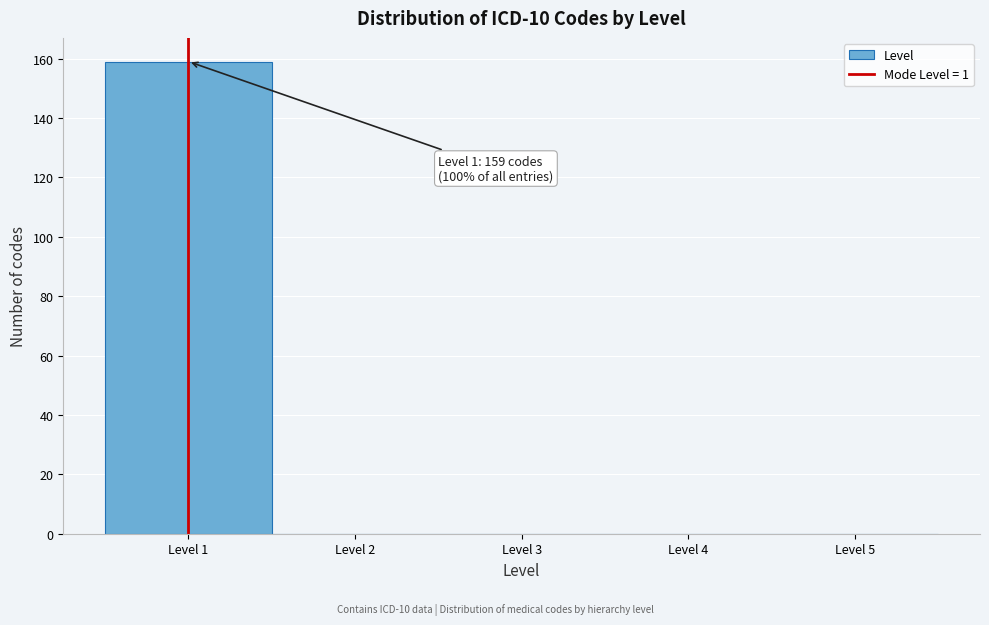

Over which range of the x-axis is the bar tallest?

0.5 to 1.5